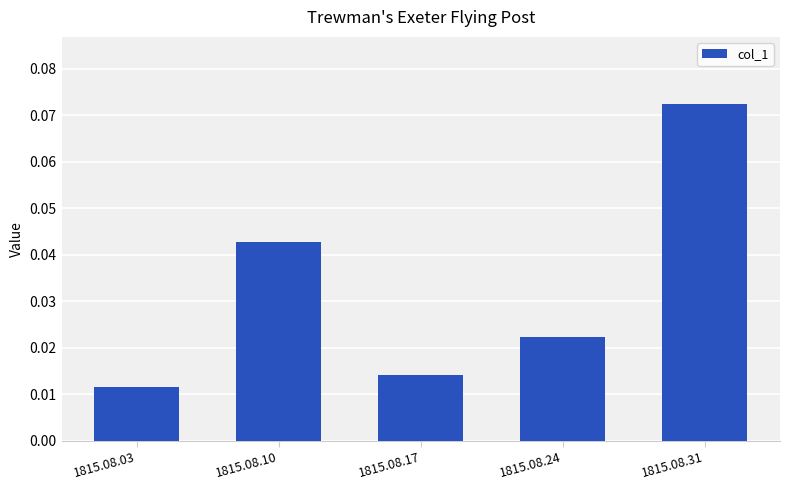

How many bars are there in total?

5